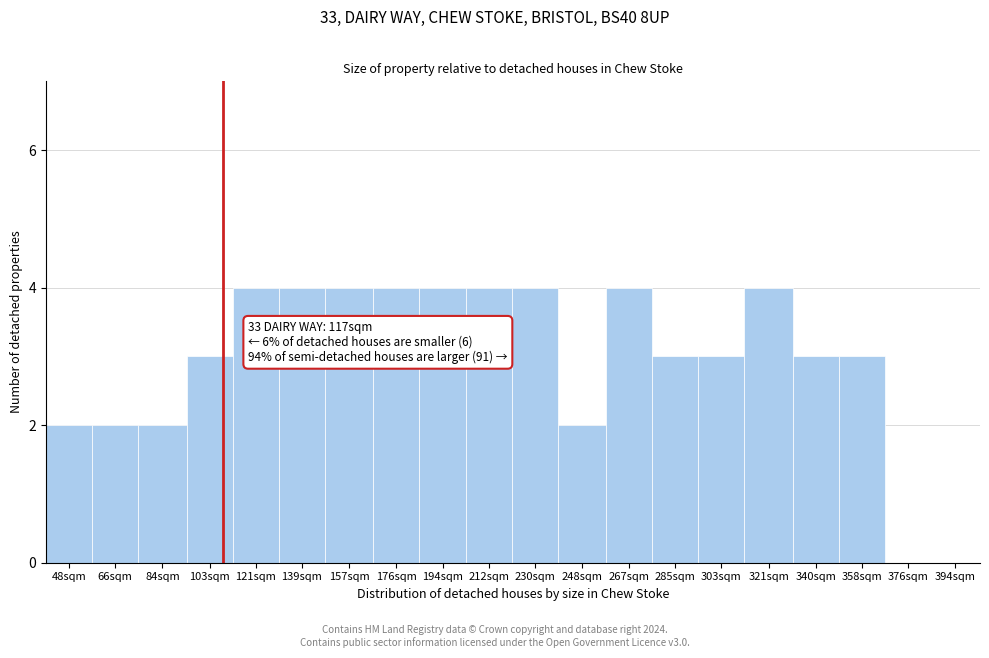

Reading left to right, transcribe all the data shown in this chart.

48sqm=2	66sqm=2	84sqm=2	103sqm=3	121sqm=4	139sqm=4	157sqm=4	176sqm=4	194sqm=4	212sqm=4	230sqm=4	248sqm=2	267sqm=4	285sqm=3	303sqm=3	321sqm=4	340sqm=3	358sqm=3	376sqm=0	394sqm=0